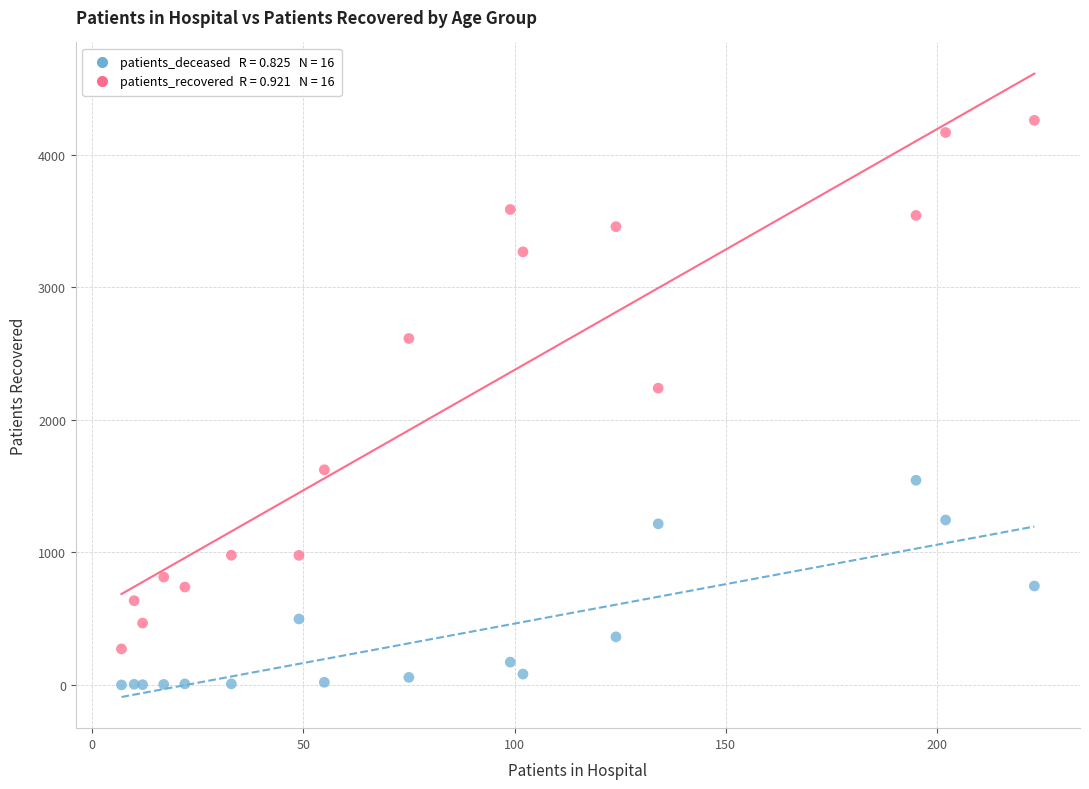

Across all series, what Y value is closest to 2131?

2240